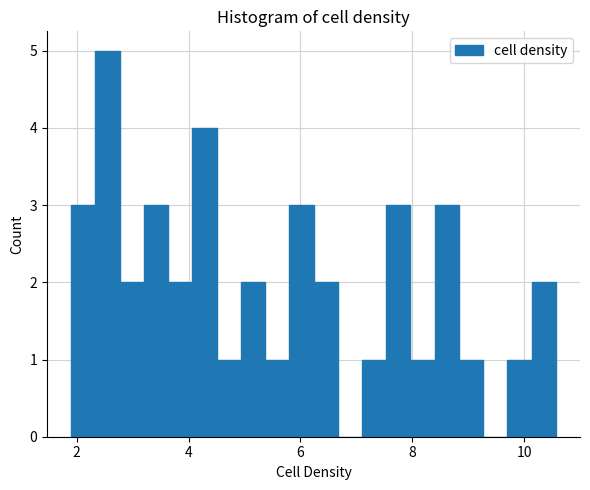

Read against the x-axis, roughly where is the centre of the tallest bar?

2.6